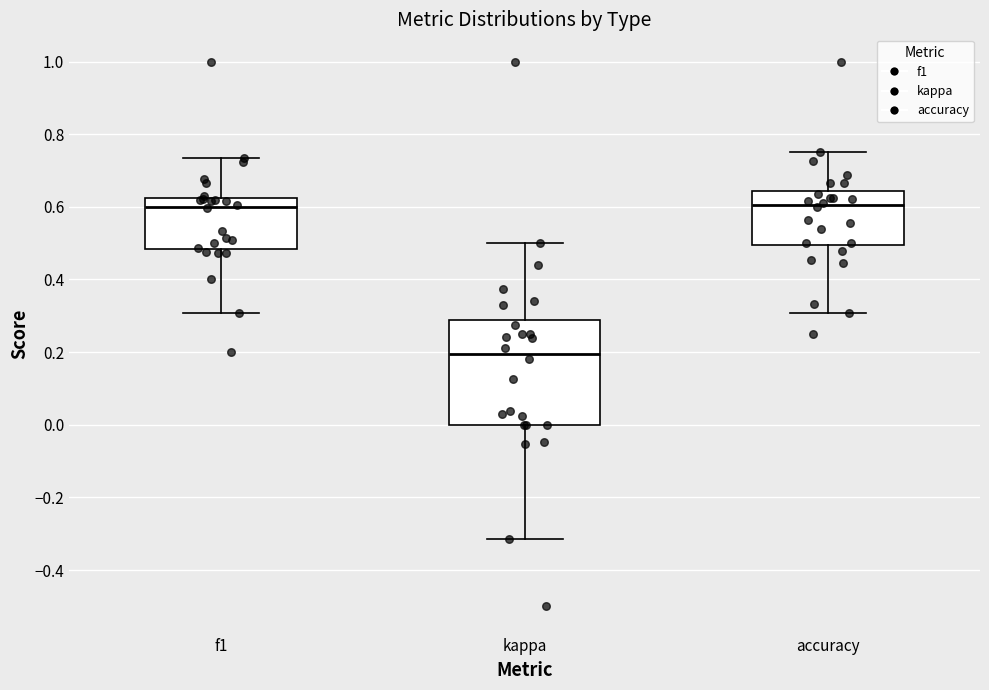

Reading left to right, transcribe this box plot: for each box, give where its median line is, the range the box spans, and where its two whiskers end, as read against the y-axis. The values are not printed on the chart, so give them approximately, as read against the axis.

f1: median 0.60, box 0.48 to 0.62, whiskers 0.30 to 0.74
kappa: median 0.20, box 0.00 to 0.28, whiskers -0.32 to 0.50
accuracy: median 0.60, box 0.50 to 0.64, whiskers 0.30 to 0.76